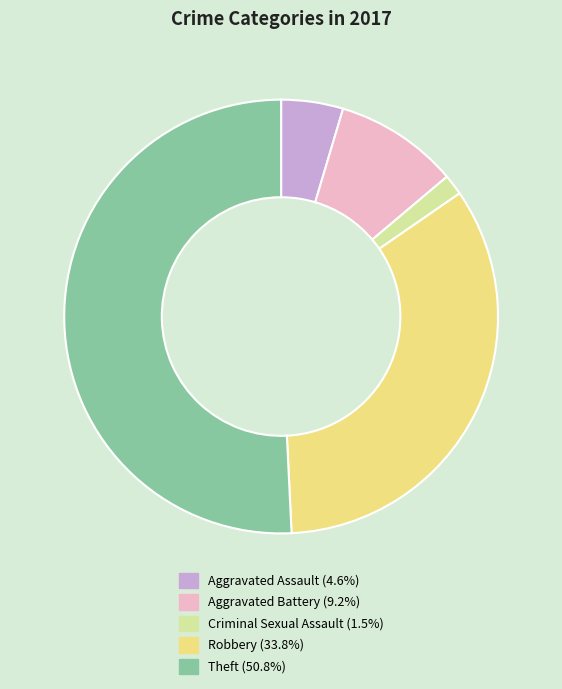

Count the number of slices in the pie.

5